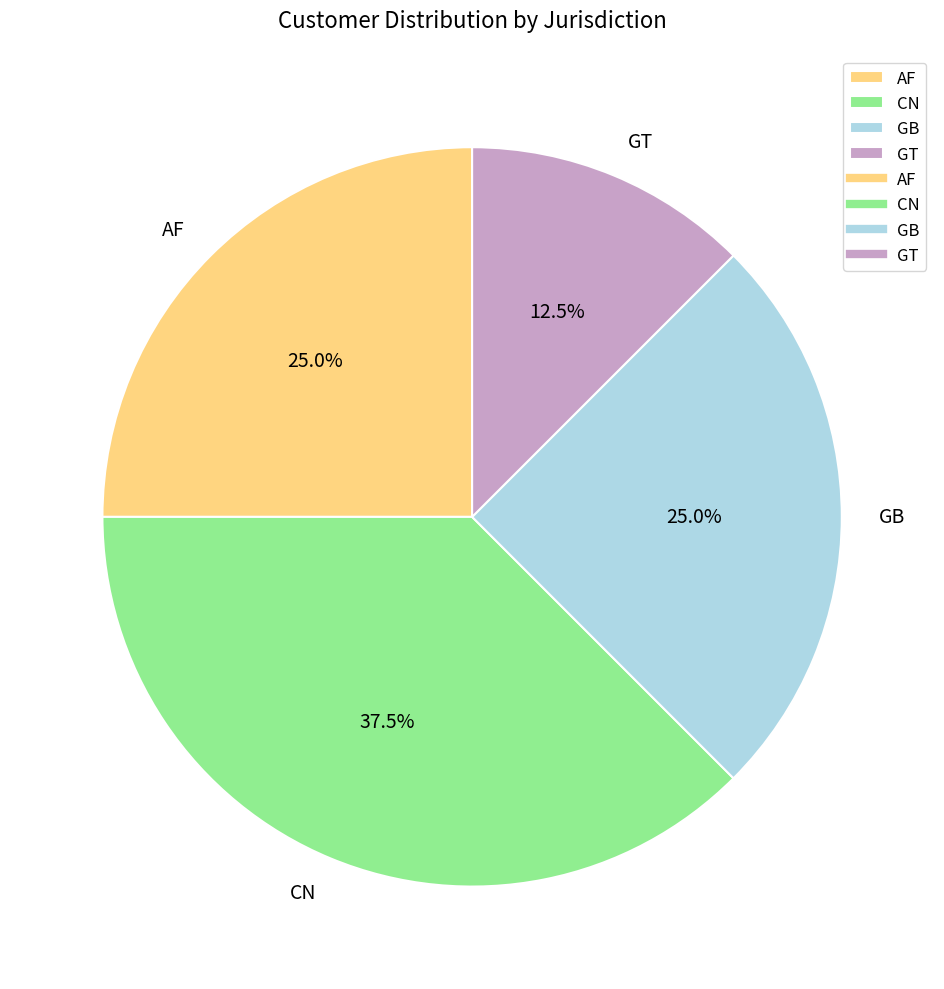

What percentage is the AF slice, to the nearest percent?

25%